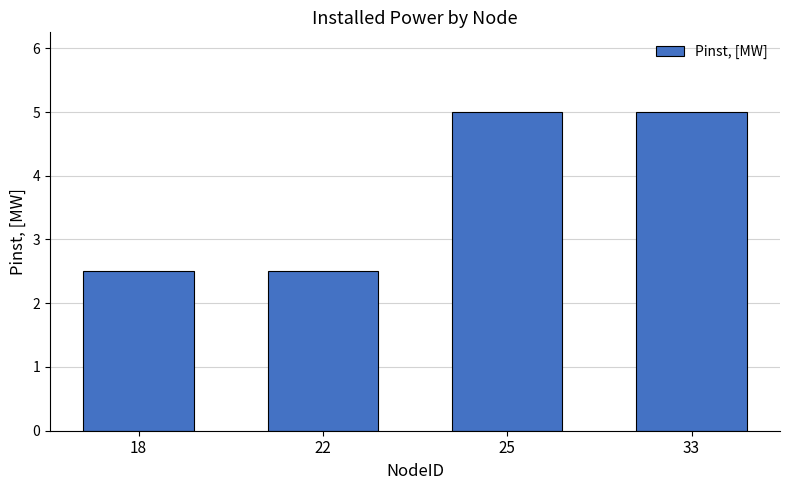

What is the change in value from 22 to 33?

+2.5